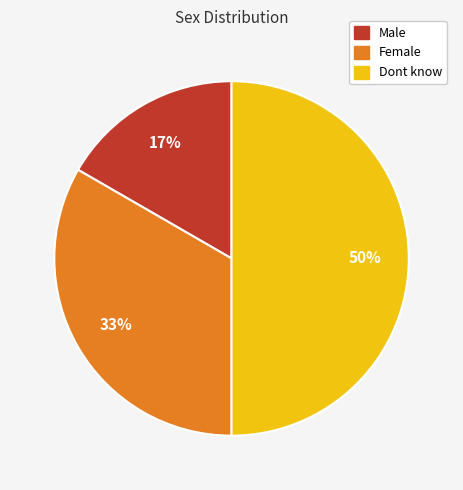

Is Male the majority of the pie?

No